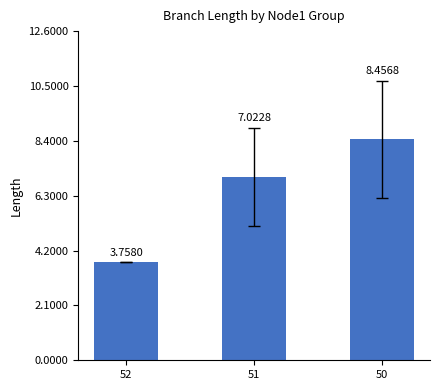

What is the value of the 2nd bar from the left?

7.0